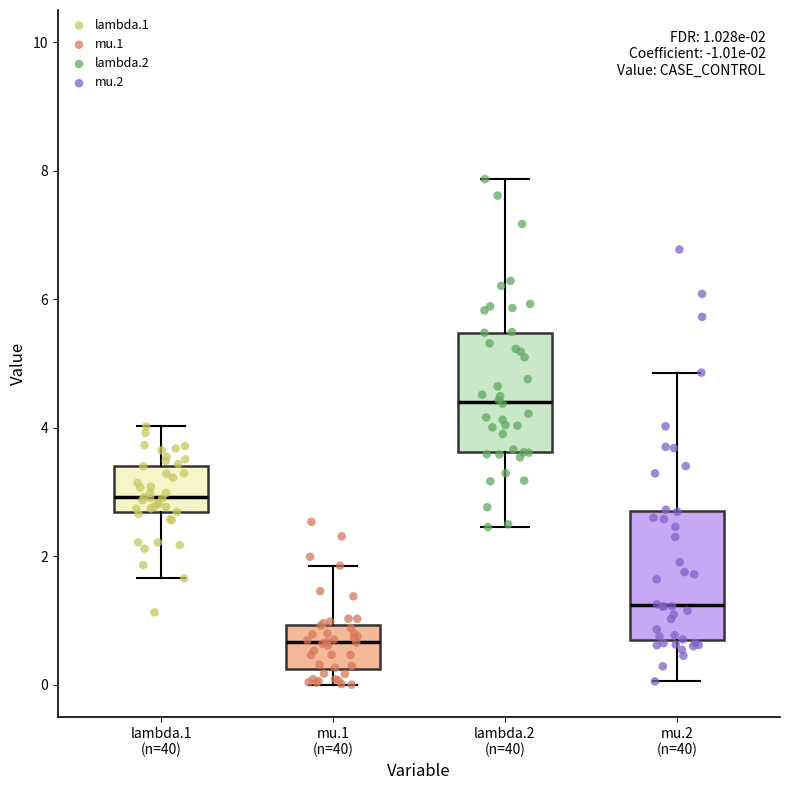

Which box has the lowest median line?

mu.1 (n=40)